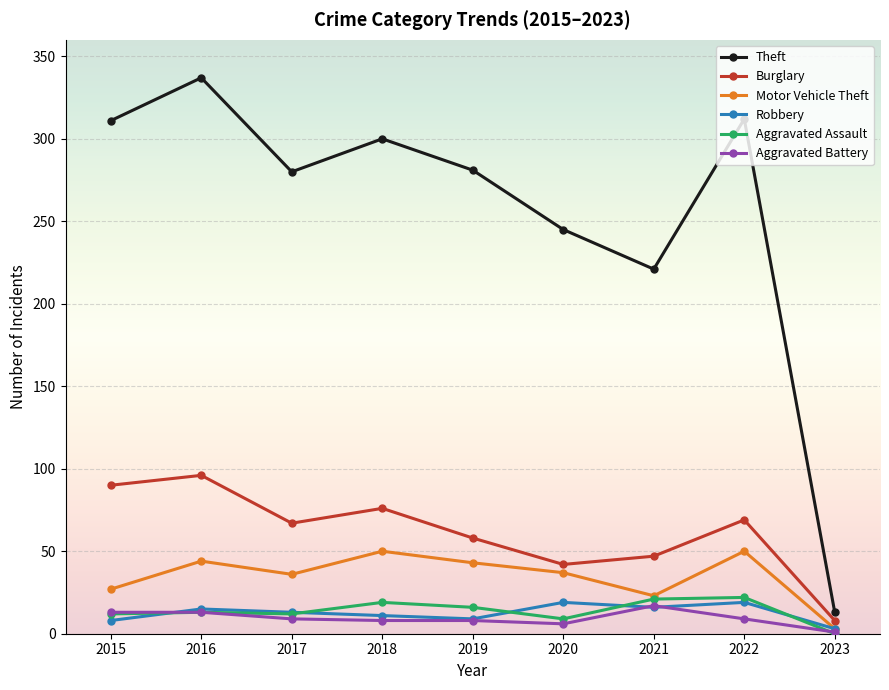

True or false: Burglary has a value of 29 at 2017.

False